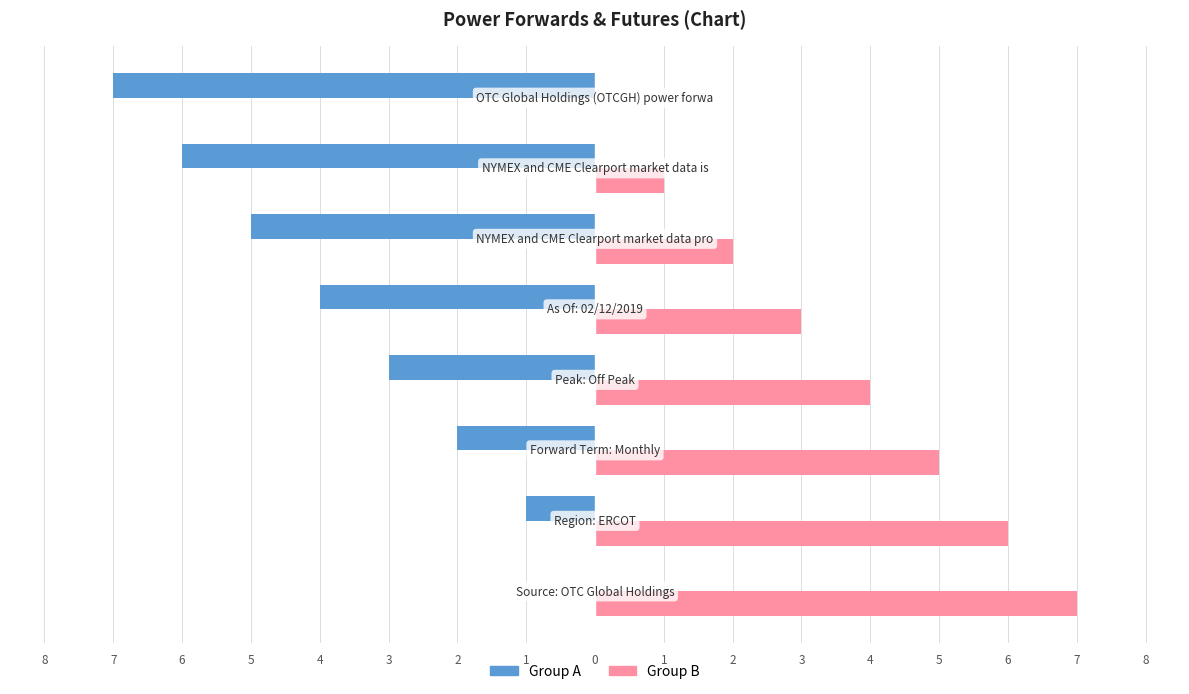

What are all the series names shown in the legend?

Group A, Group B